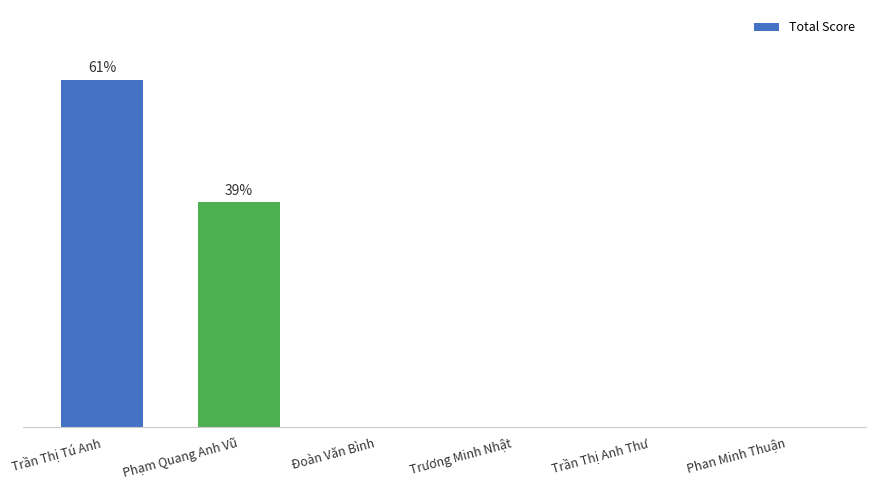

What is the label of the 1st bar from the left?

Trần Thị Tú Anh